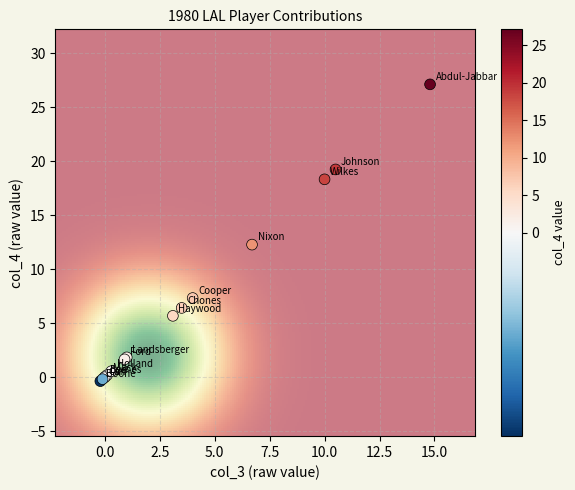

What Y value in the scatter plot is closest to 13?

12.3